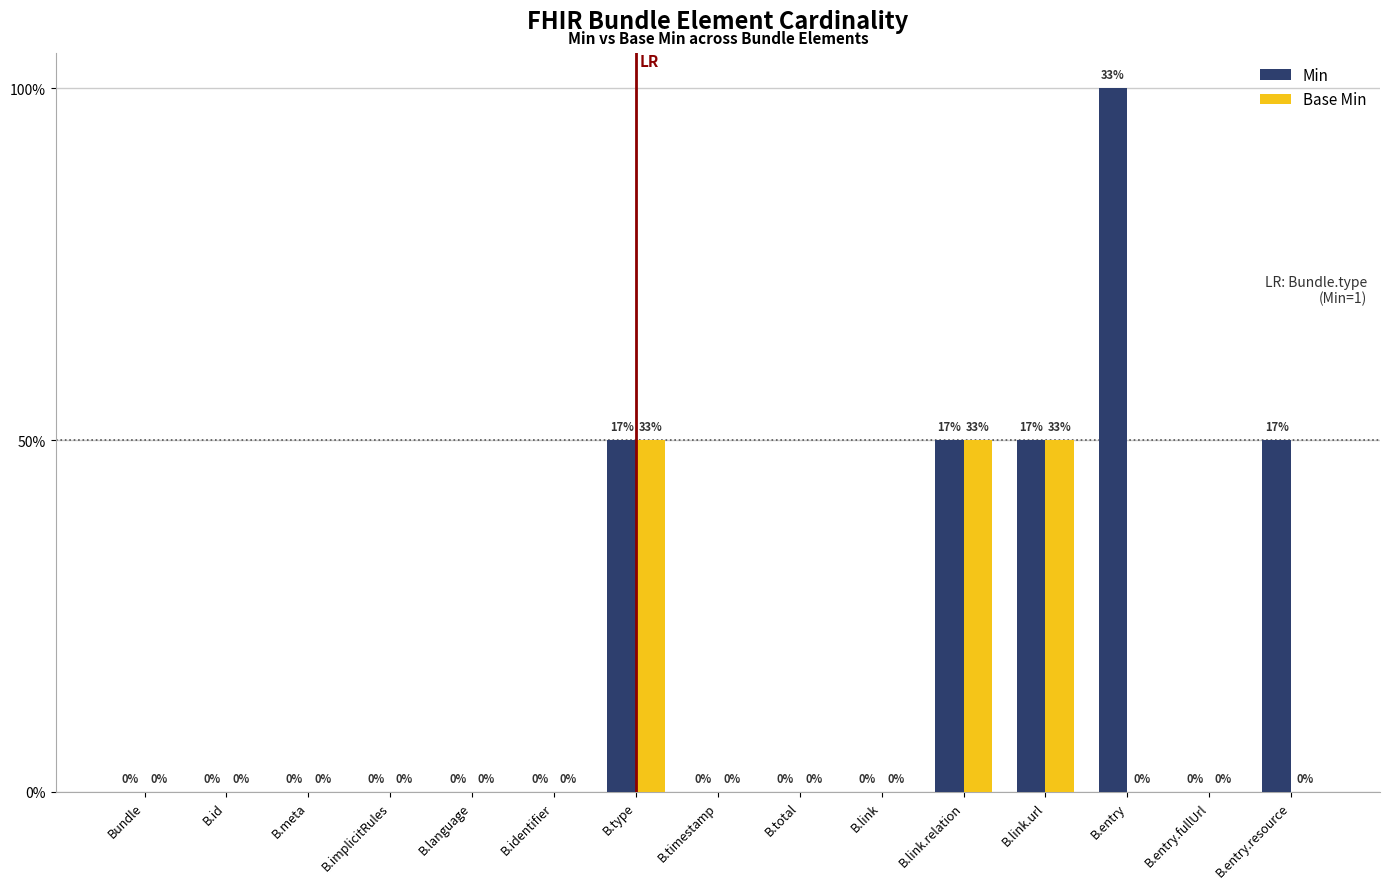

List the series in order of their peak value, highest first.

Min, Base Min